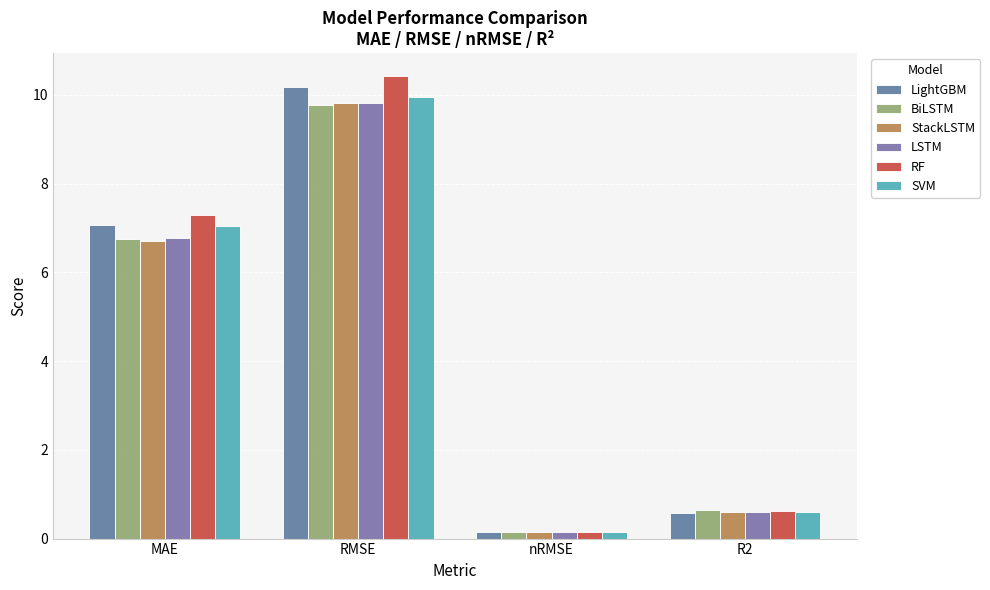

What is the sum of all RF values?

18.5